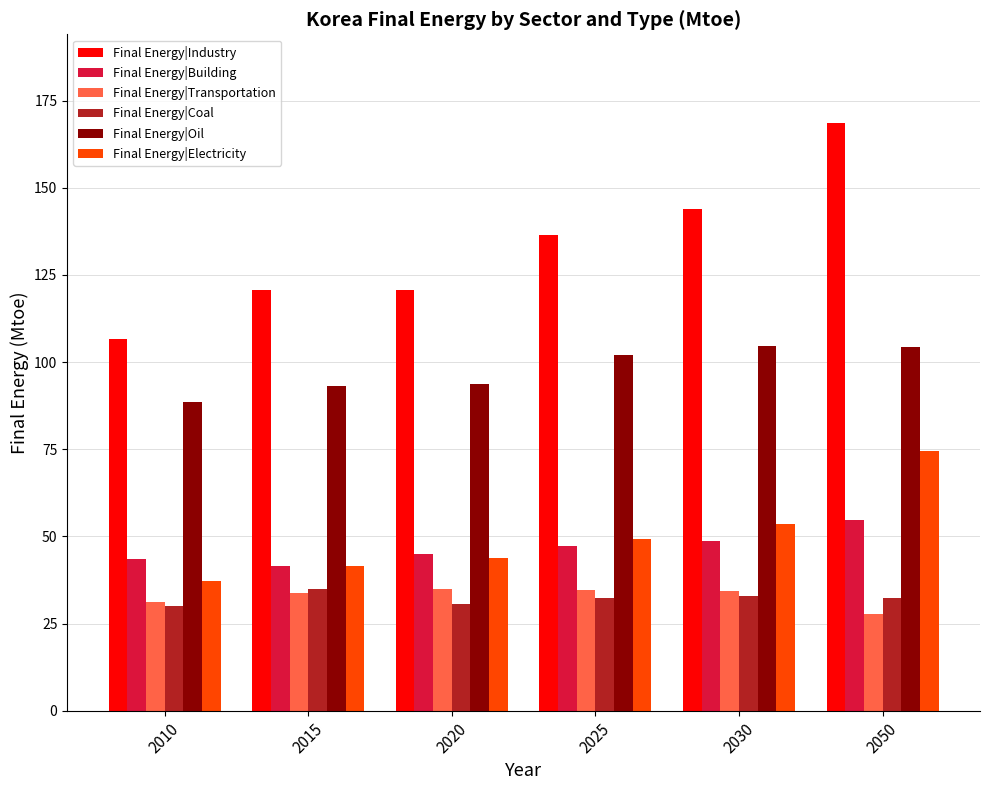

What is the difference between the second highest and second lowest values in the Final Energy|Transportation series?

3.4